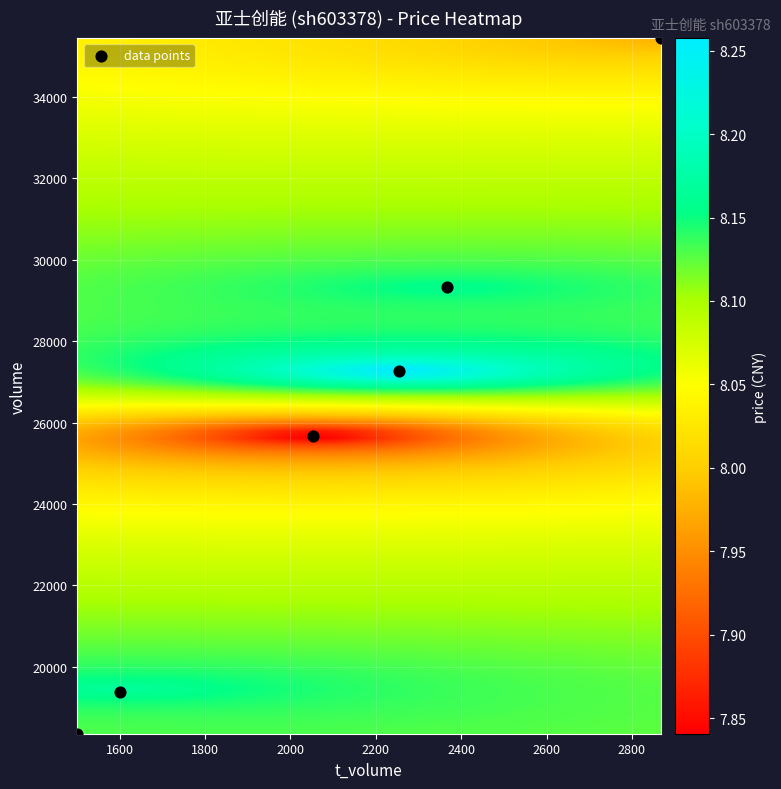

What is the range of X values (max minus min)?

1366